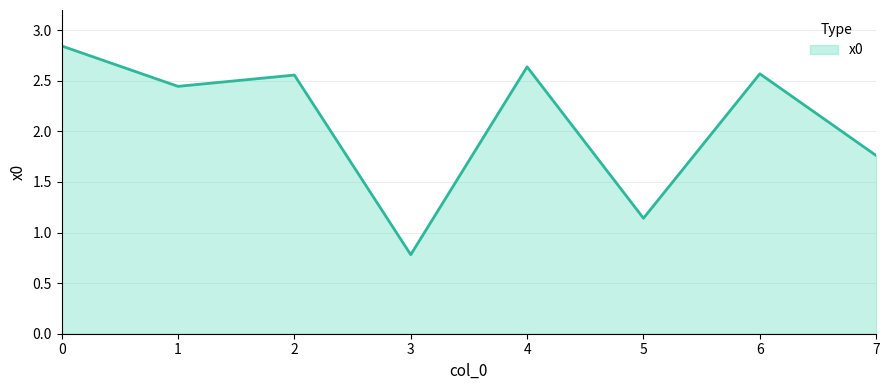

What is the minimum value shown in the chart?

0.8